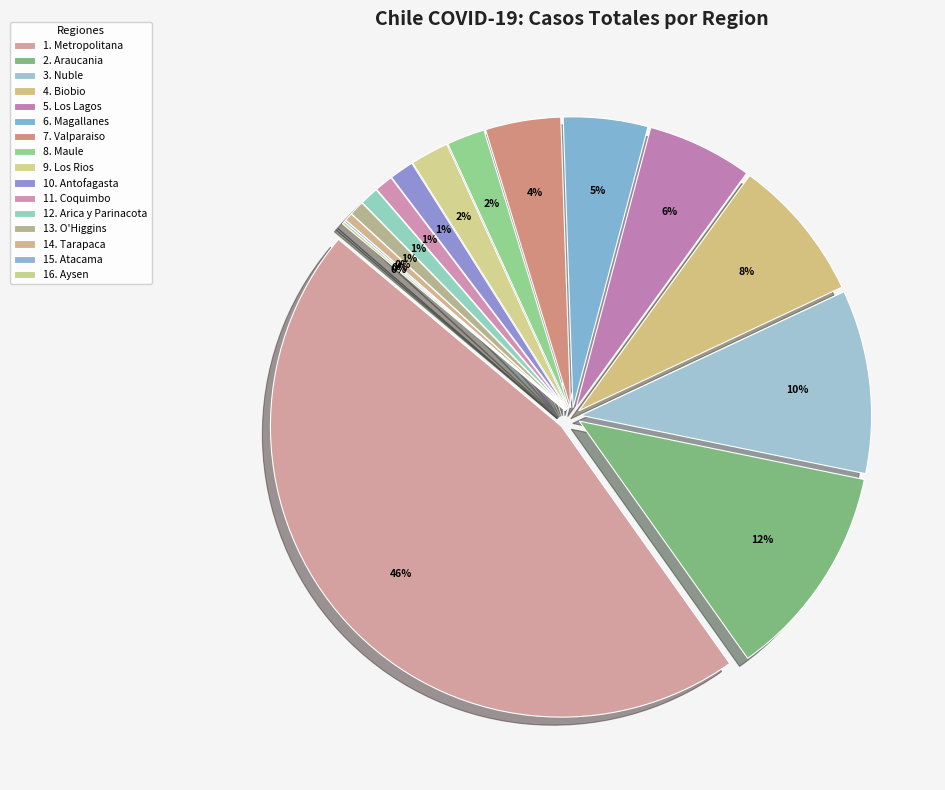

Is Nuble the majority of the pie?

No